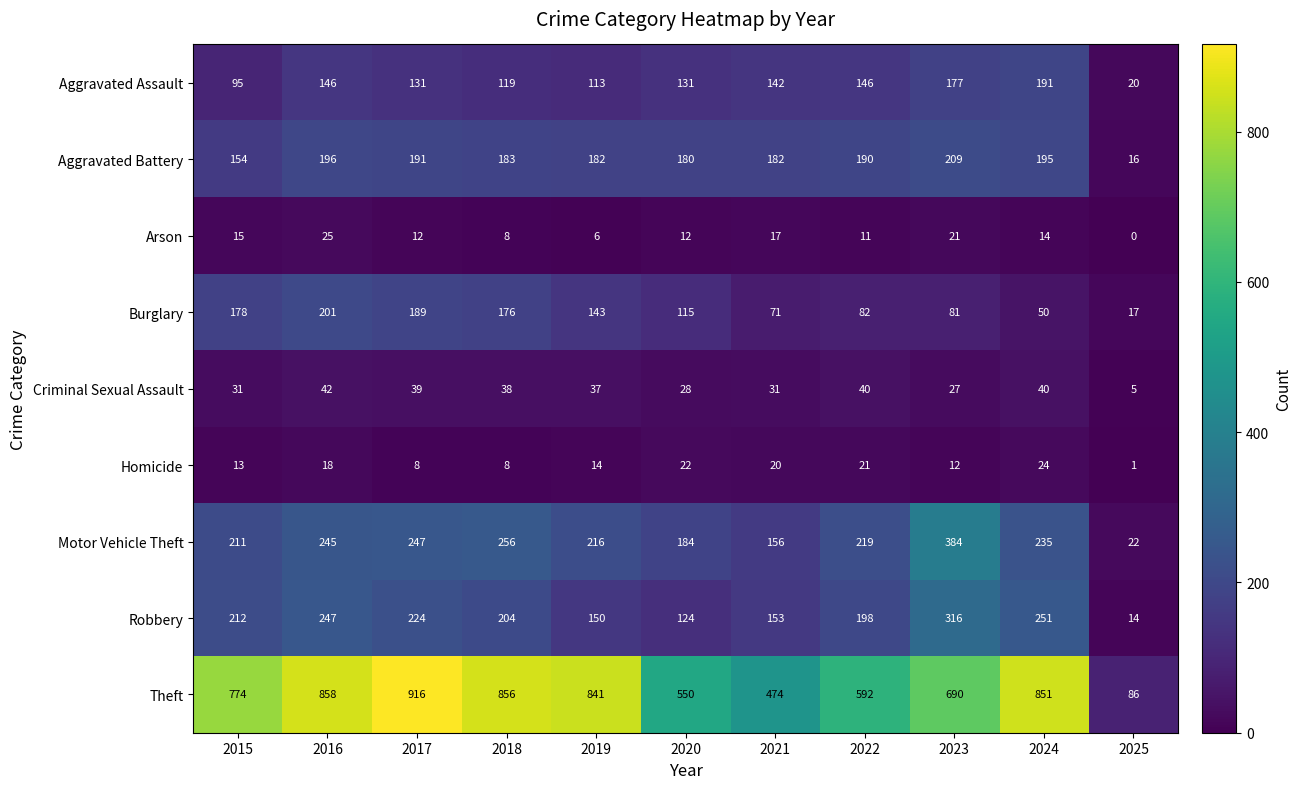

List the series in order of their peak value, lowest first.

Homicide, Arson, Criminal Sexual Assault, Aggravated Assault, Burglary, Aggravated Battery, Robbery, Motor Vehicle Theft, Theft